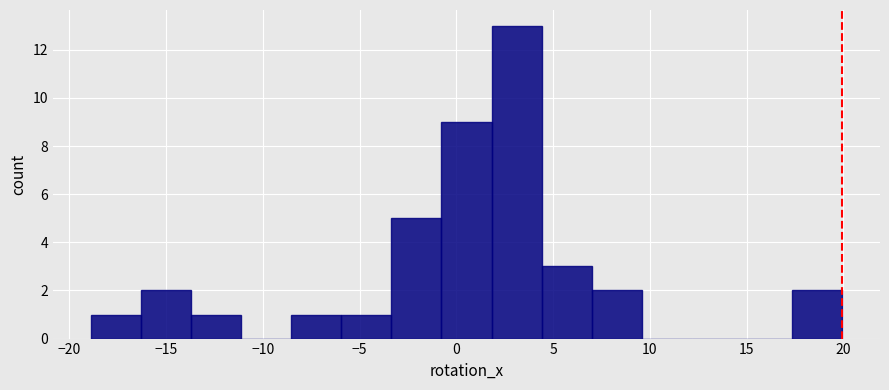

Reading left to right, transcribe this chart: for each bar, give the range it covers on the x-axis and its height. Neither the bar edges nor the heights are printed on the chart, so give them approximately, as read against the axes.

-19.0 to -16.5: 1
-16.5 to -13.5: 2
-13.5 to -11.0: 1
-11.0 to -8.5: 0
-8.5 to -6.0: 1
-6.0 to -3.5: 1
-3.5 to -1.0: 5
-1.0 to 2.0: 9
2.0 to 4.5: 13
4.5 to 7.0: 3
7.0 to 9.5: 2
9.5 to 12.0: 0
12.0 to 15.0: 0
15.0 to 17.5: 0
17.5 to 20.0: 2